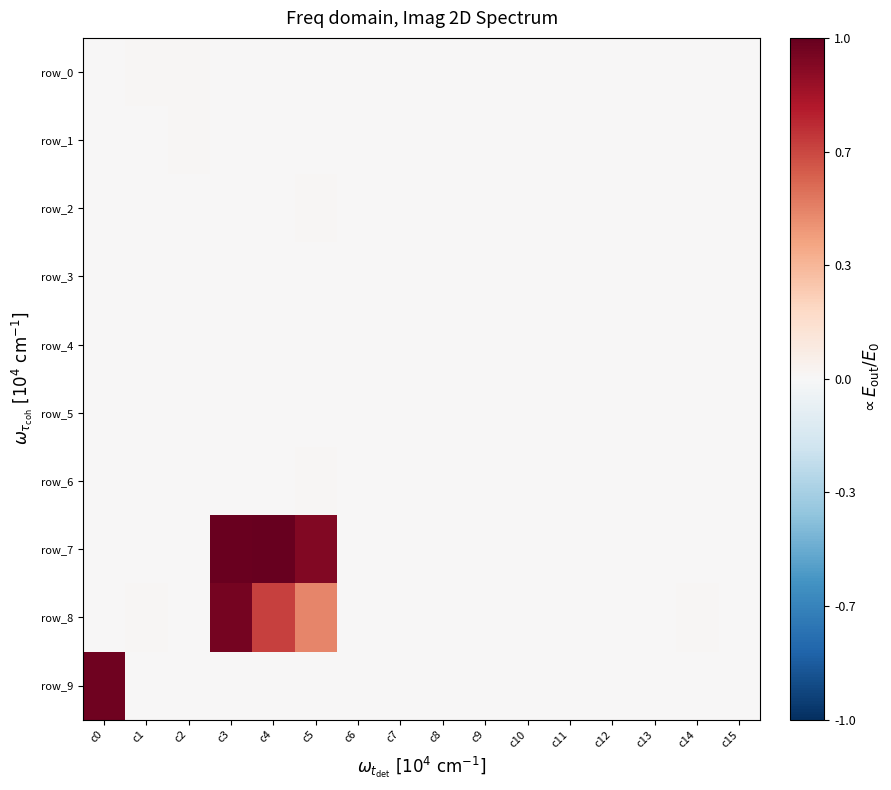

Count the number of data series in this chart.

10